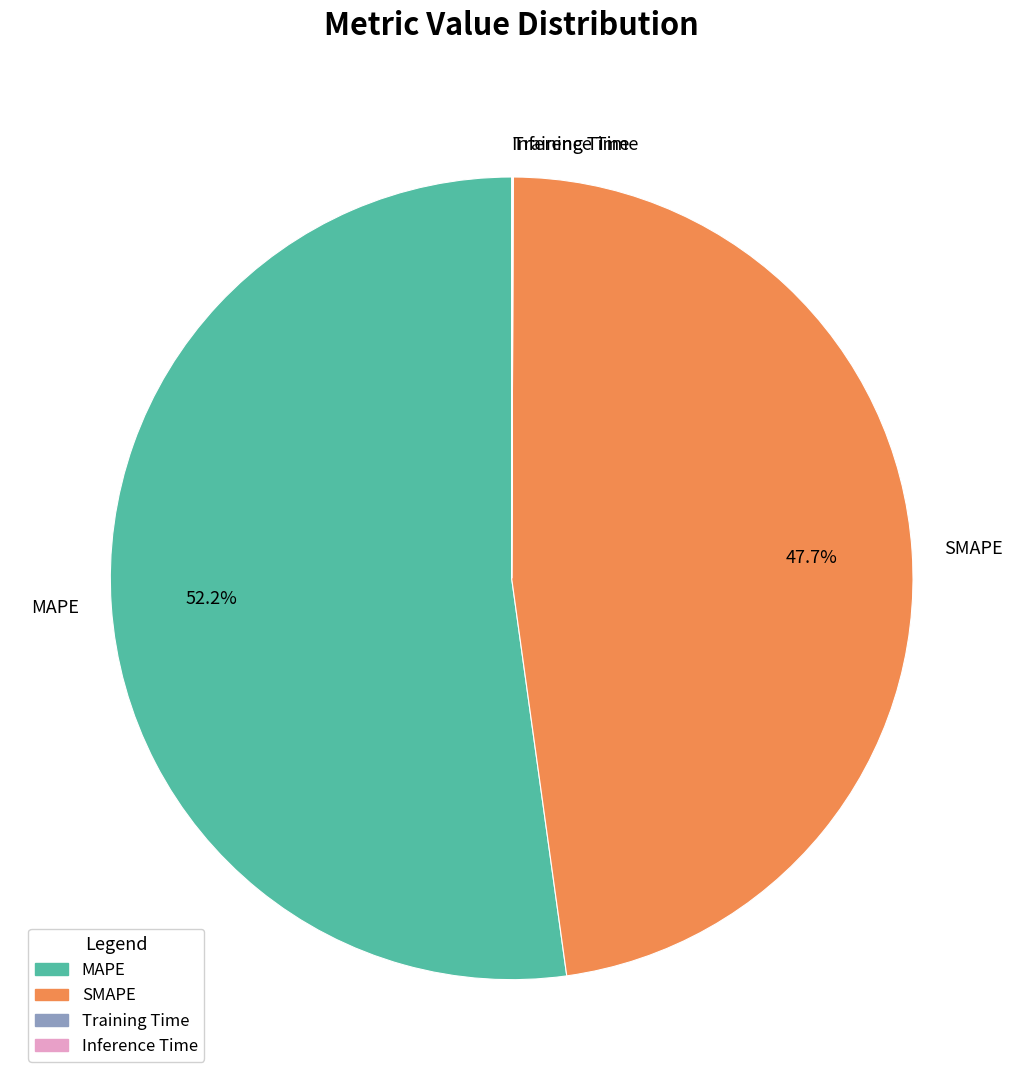

To the nearest percent, what is the difference between the largest and smallest slice percentages?

52%